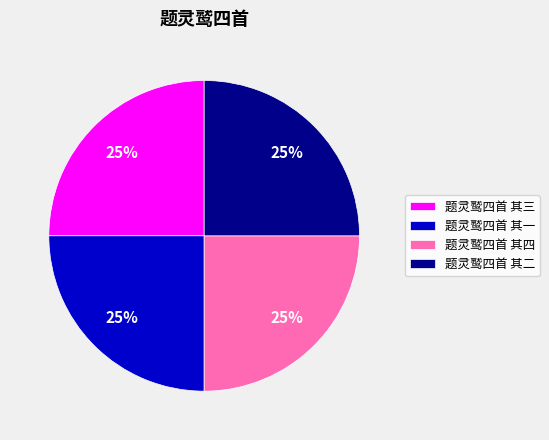

To the nearest percent, what is the combined percentage of 题灵鹫四首 其四 and 题灵鹫四首 其三?

50%